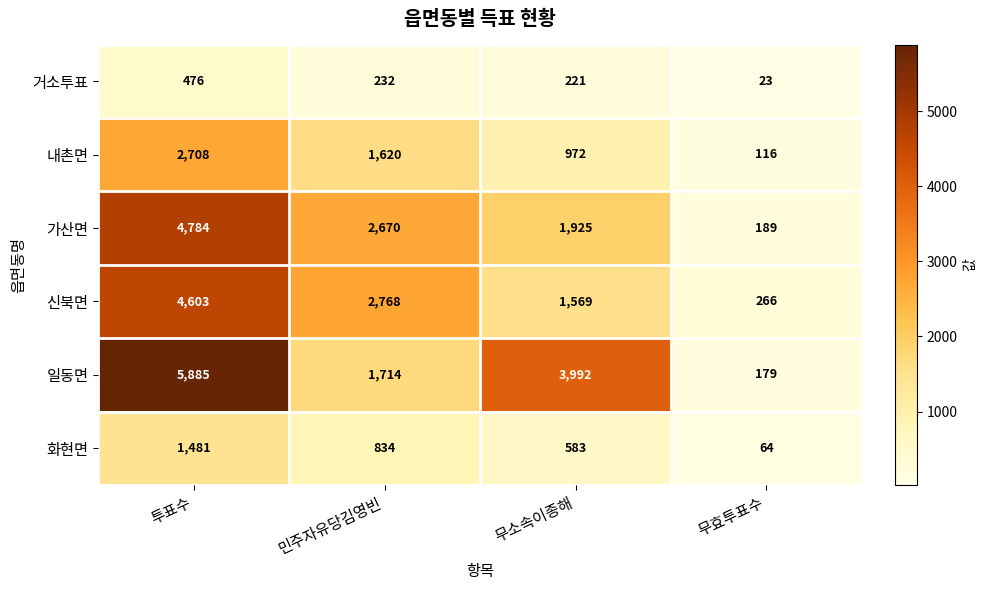

What is the average value of the 신북면 series?

2302